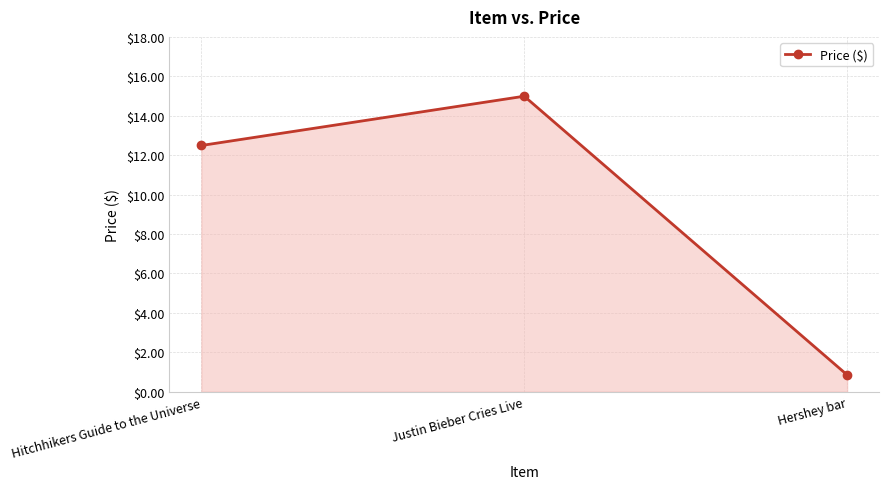

How many lines are shown in the chart?

1